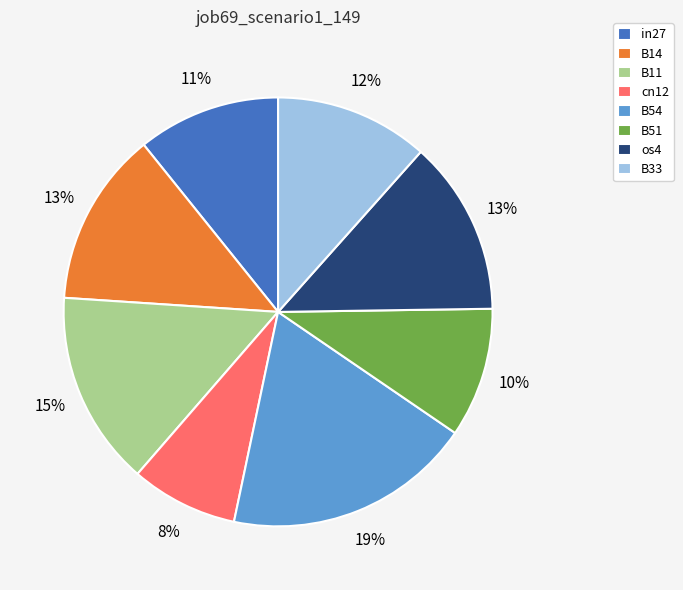

Which slice is the smallest?

cn12